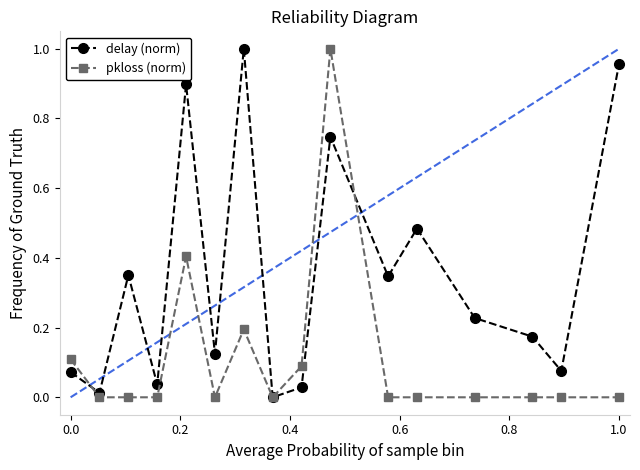

Which series has the largest total across all categories?

delay (norm)